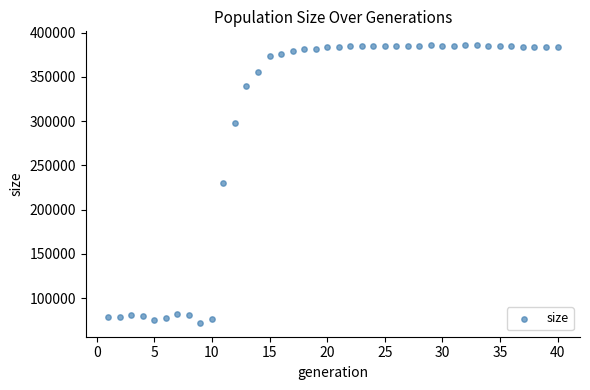

What is the range of X values (max minus min)?

39